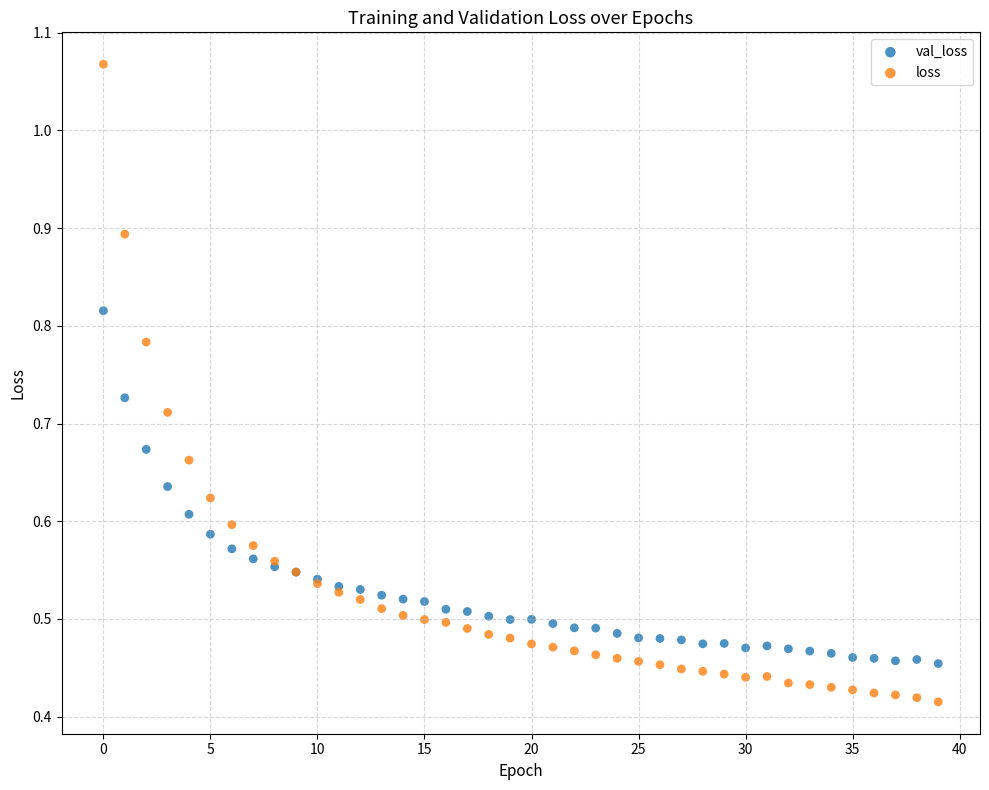

Which series contains the highest Y value?

loss